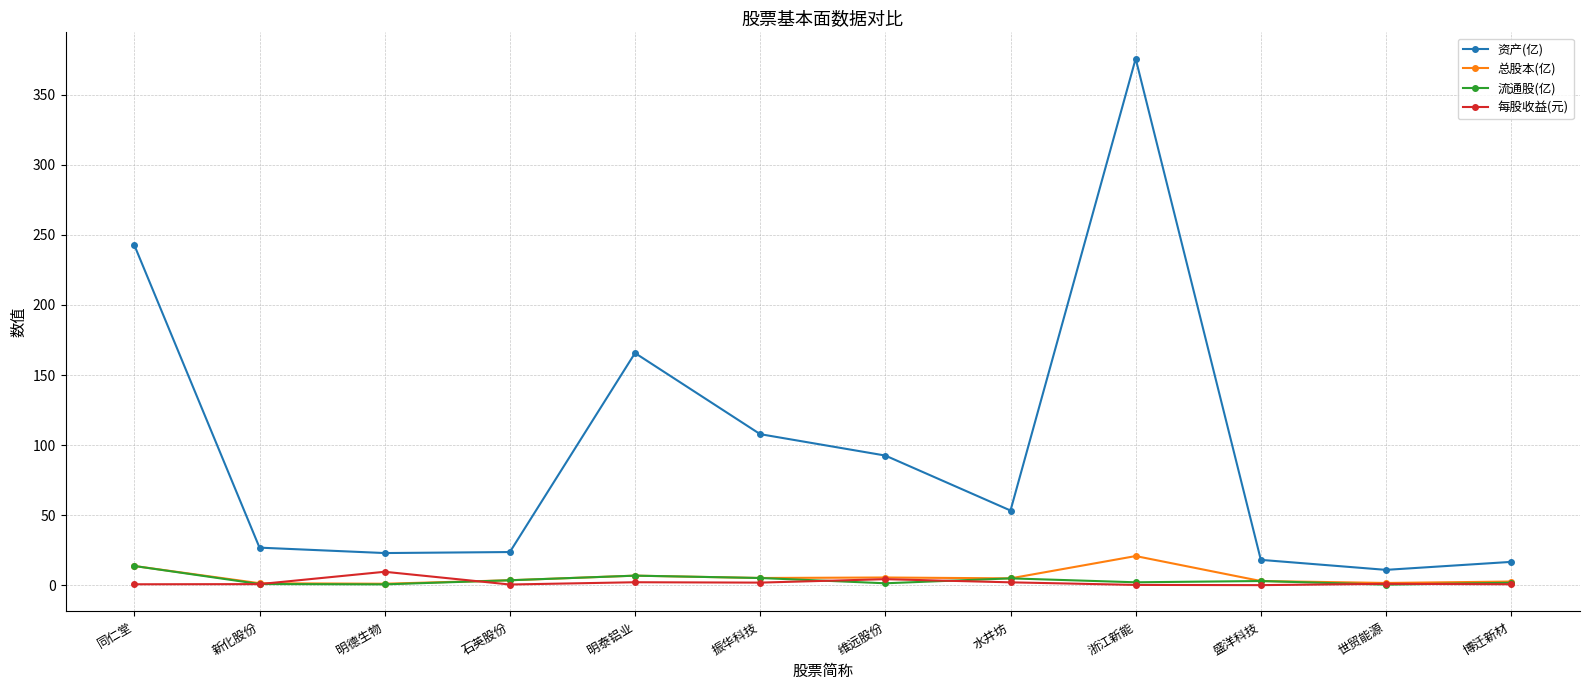

True or false: 流通股(亿) and 资产(亿) cross at least once.

False